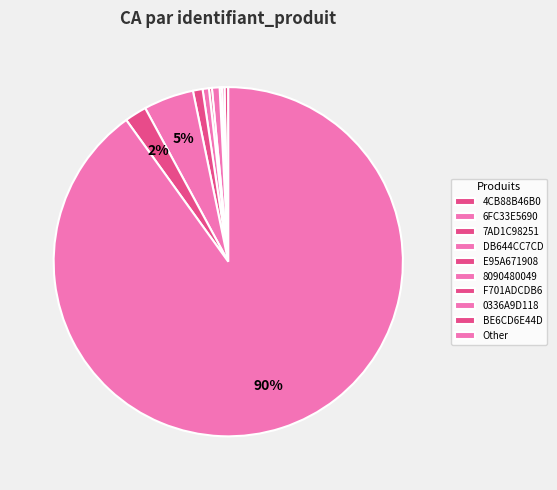

How many segments does this pie chart have?

10